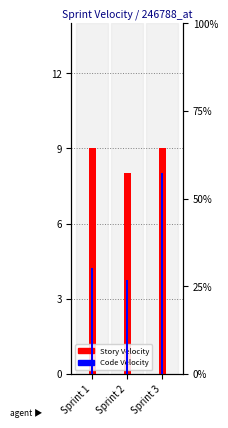

Count the number of categories in the chart.

3